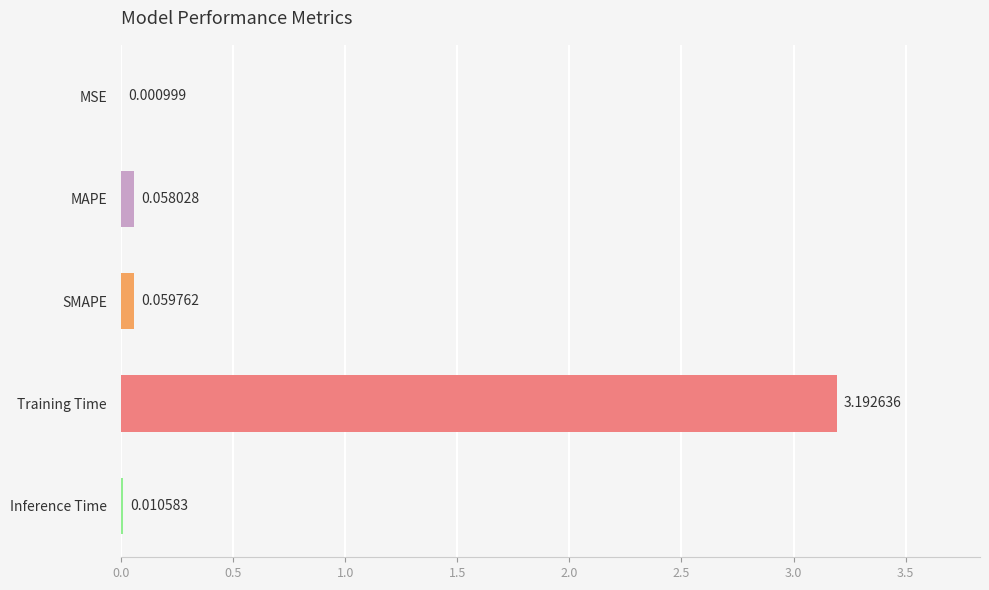

Which category has the highest value across all series?

Training Time